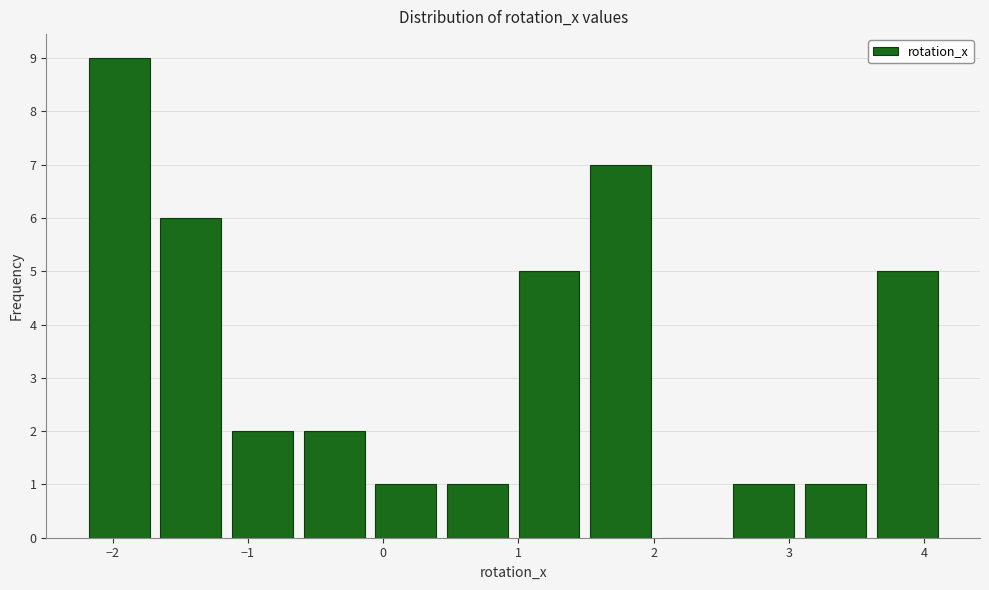

Reading left to right, transcribe this chart: for each bar, give the range it covers on the x-axis and its height. Neither the bar edges nor the heights are printed on the chart, so give them approximately, as read against the axes.

-2.2 to -1.7: 9
-1.7 to -1.2: 6
-1.2 to -0.6: 2
-0.6 to -0.1: 2
-0.1 to 0.4: 1
0.4 to 1.0: 1
1.0 to 1.5: 5
1.5 to 2.0: 7
2.0 to 2.5: 0
2.5 to 3.1: 1
3.1 to 3.6: 1
3.6 to 4.1: 5